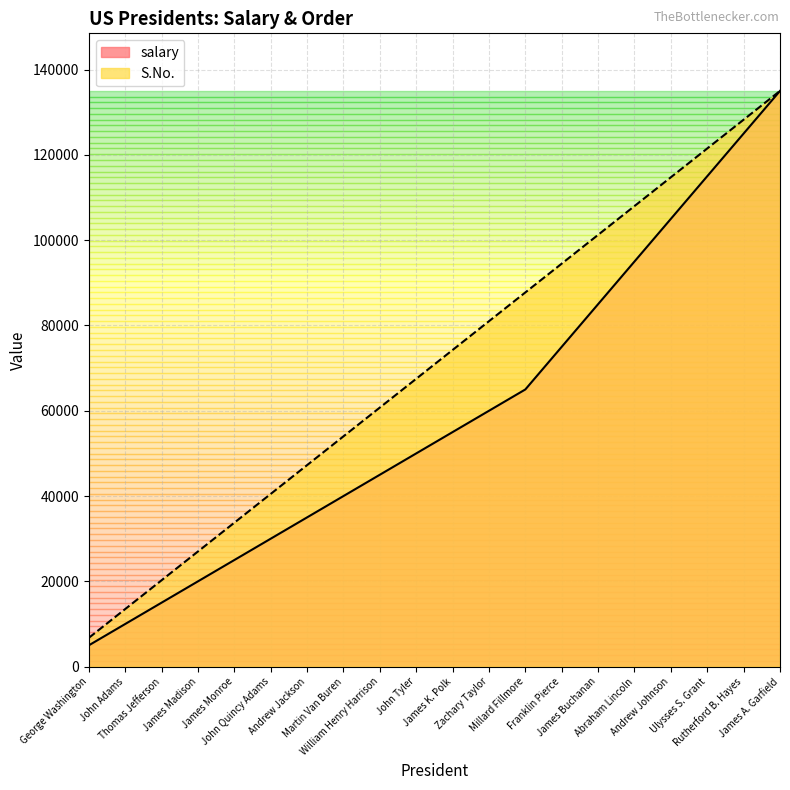

Reading left to right, list all the values displayed in this chart.

salary: 5000	10000	15000	20000	25000	30000	35000	40000	45000	50000	55000	60000	65000	75000	85000	95000	105000	115000	125000	135000
S.No.: 6750	13500	20250	27000	33750	40500	47250	54000	60750	67500	74250	81000	87750	94500	101250	108000	114750	121500	128250	135000